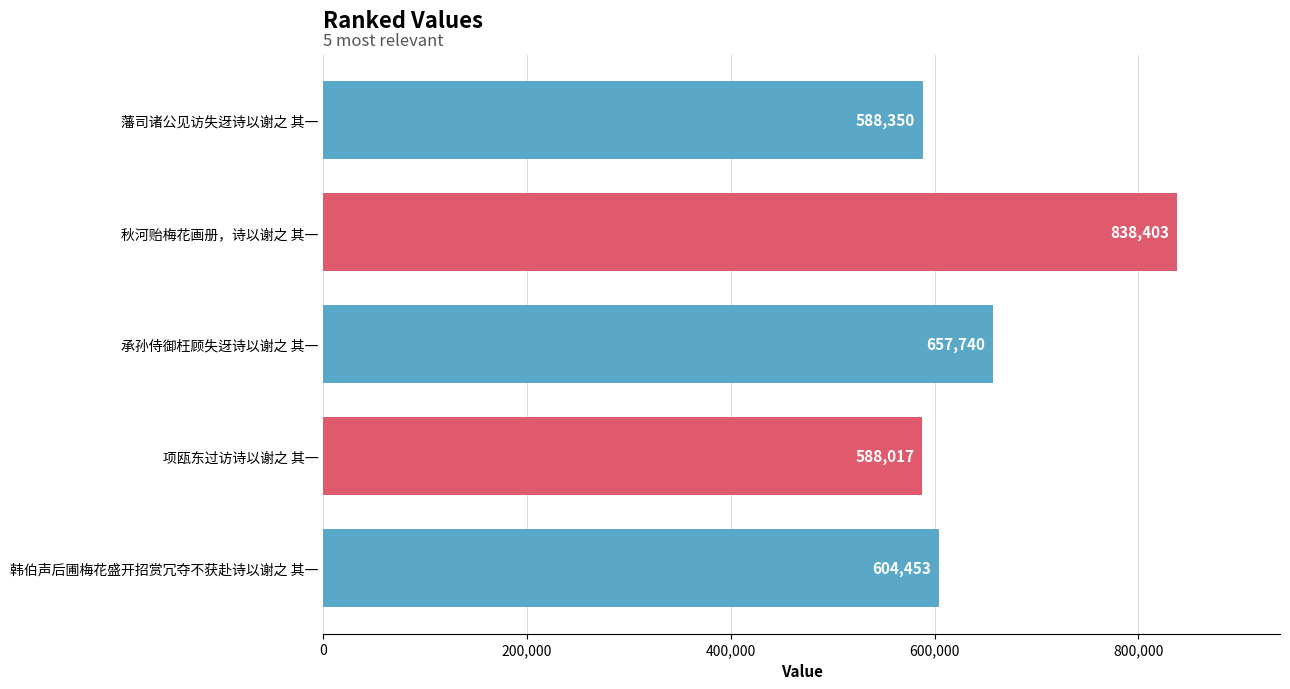

How many data points are less than 604453?

2